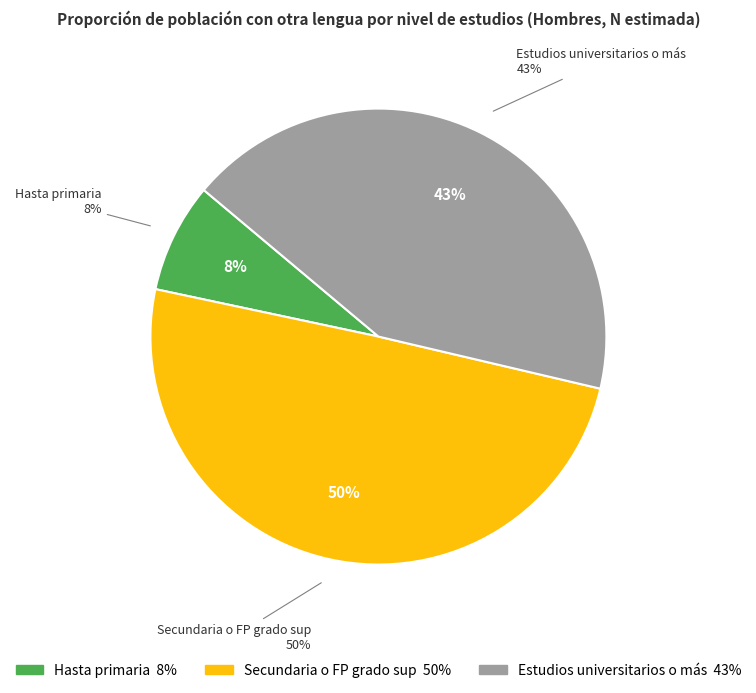

Which category has the smallest portion of the pie?

Hasta primaria